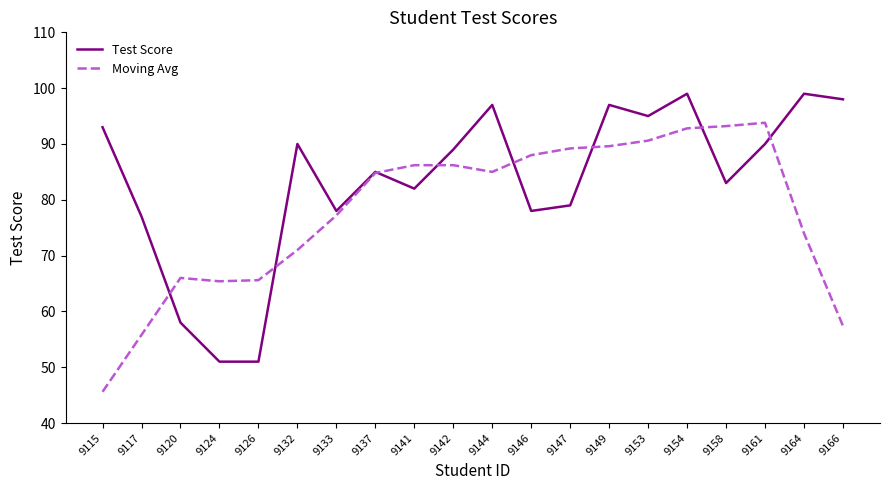

What is the approximate value of Test Score at 9149?

97.0